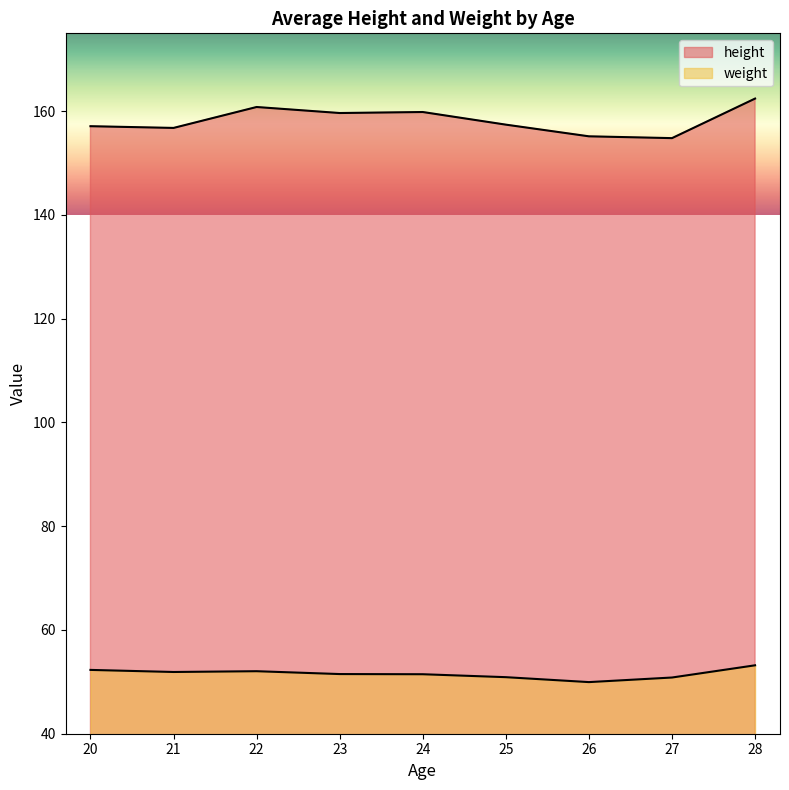

List the series in order of their overall mean, lowest first.

weight, height